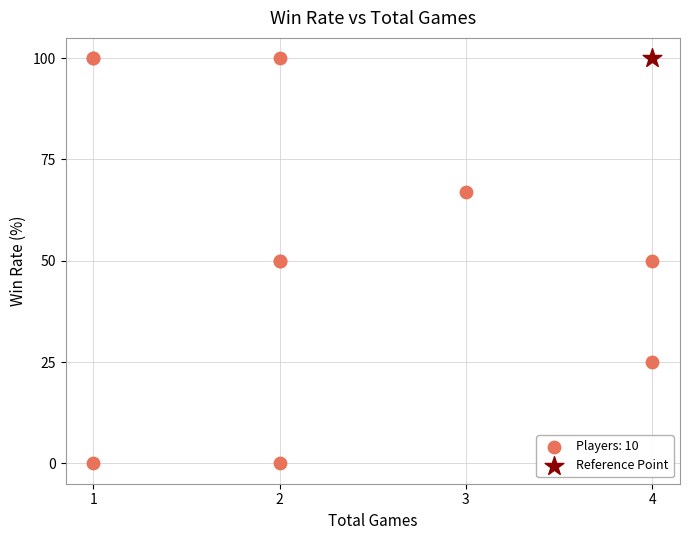

What are all the series names shown in the legend?

Players: 10, Reference Point